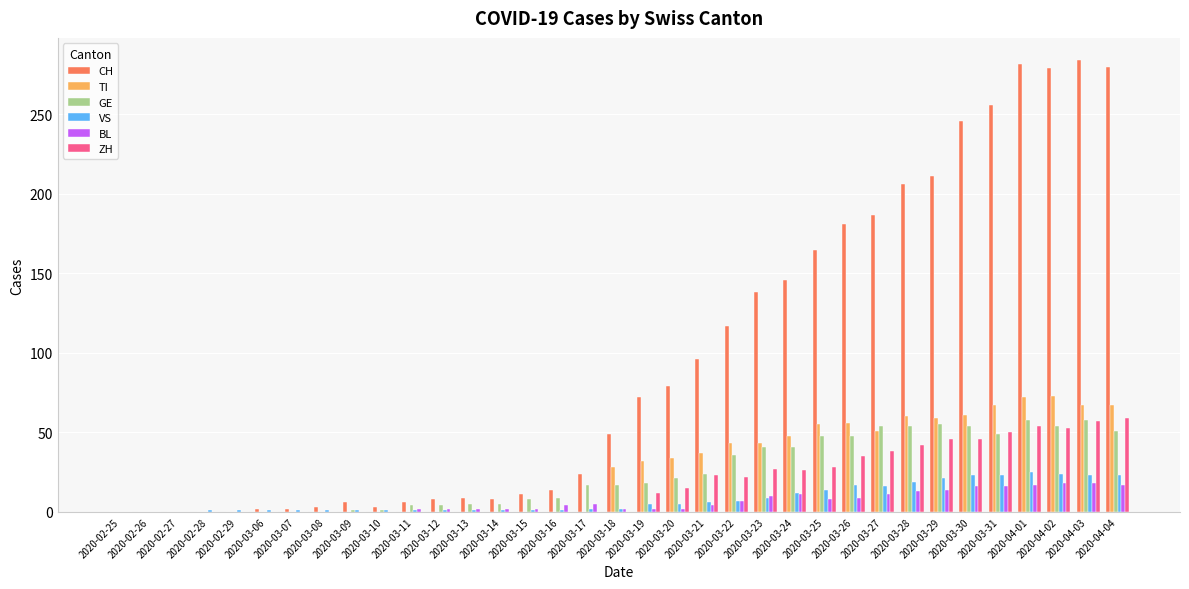

What is the sum of all BL values?

214